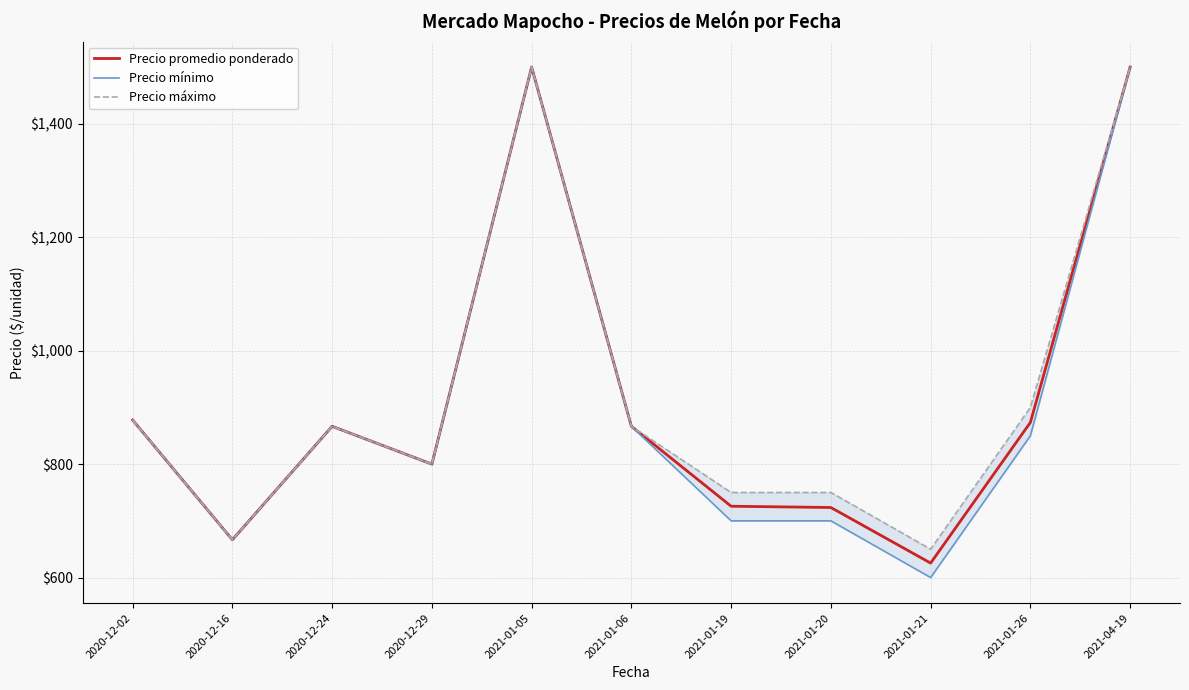

What position from the right is 2021-01-05?

7